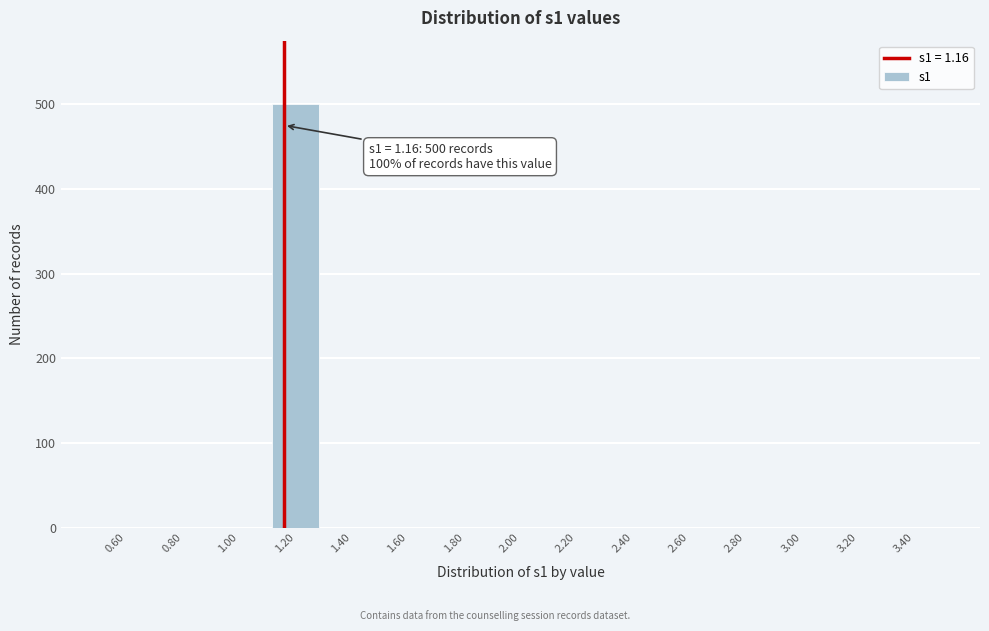

Which range on the x-axis has the tallest bar?

1.1 to 1.3